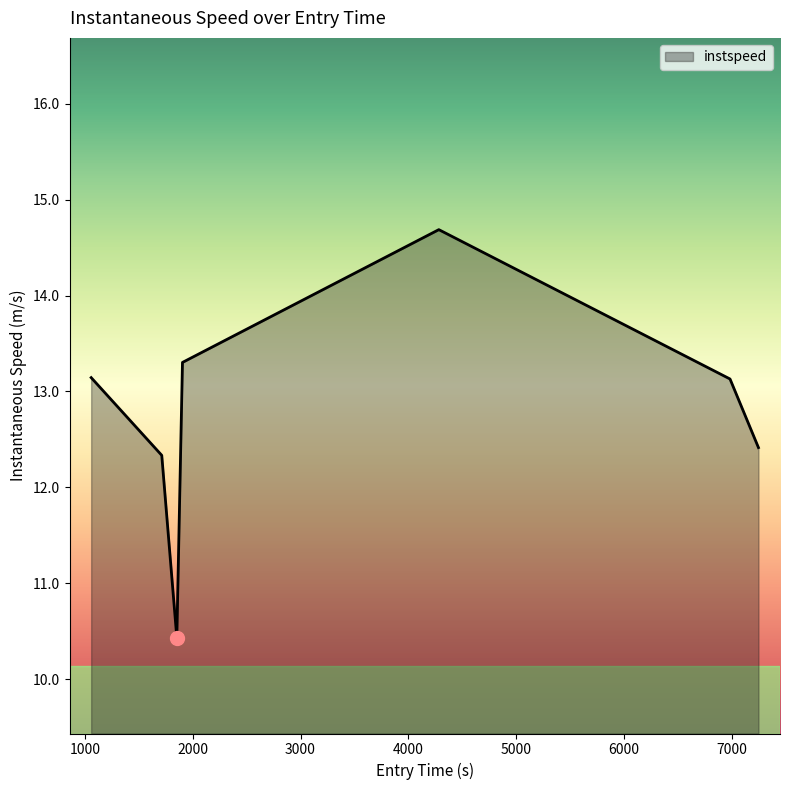

True or false: the data has more than 0 interior local peaks.

True